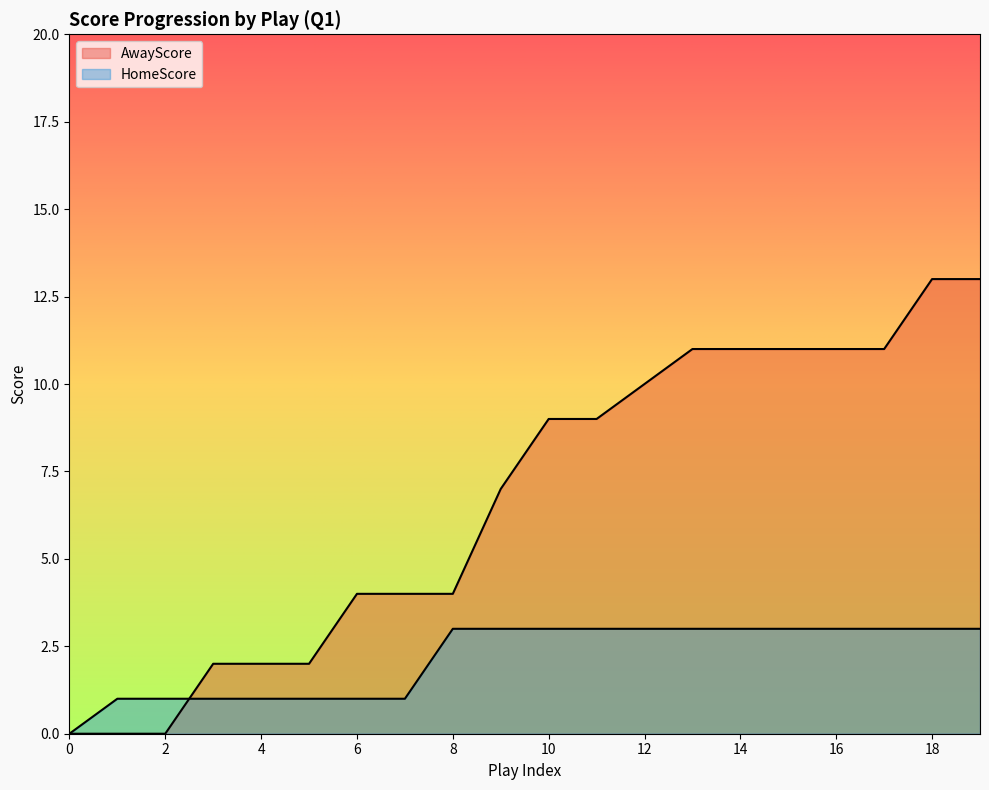

Reading left to right, transcribe all the data shown in this chart.

AwayScore: 0	0	0	2	2	2	4	4	4	7	9	9	10	11	11	11	11	11	13	13
HomeScore: 0	1	1	1	1	1	1	1	3	3	3	3	3	3	3	3	3	3	3	3